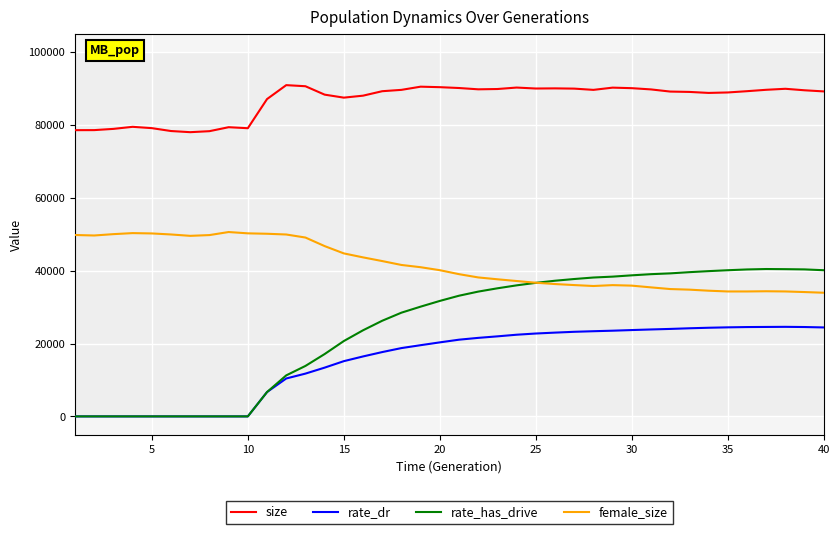

What is the highest value of the female_size series?

50586.0